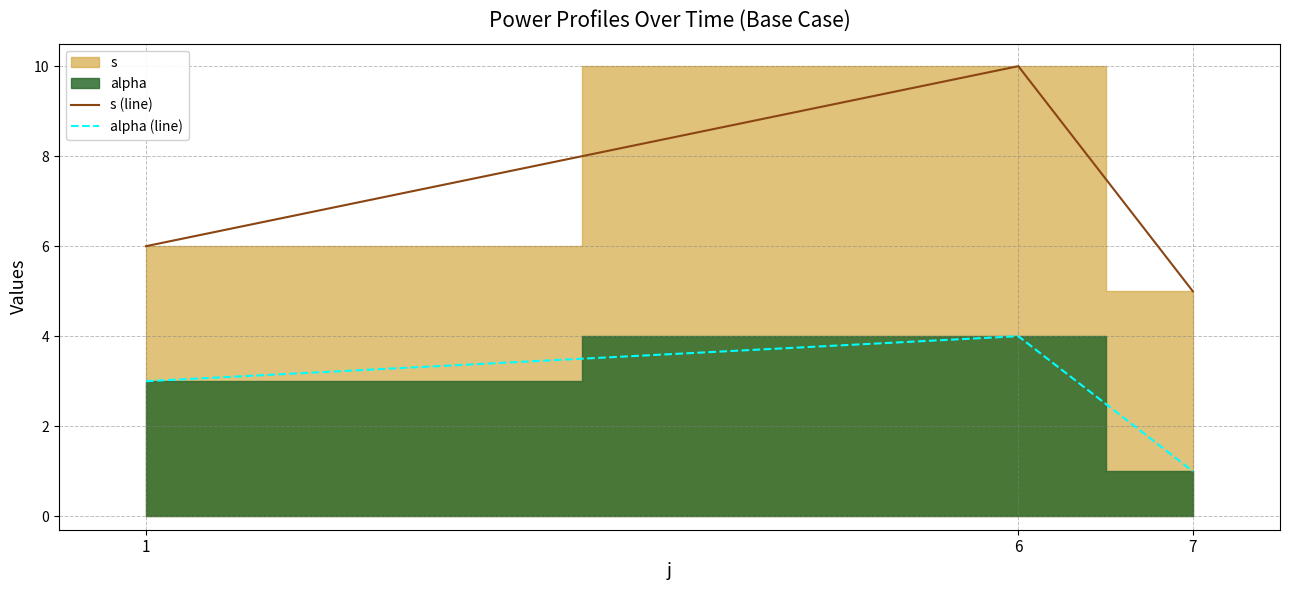

What is the smallest value displayed?

1